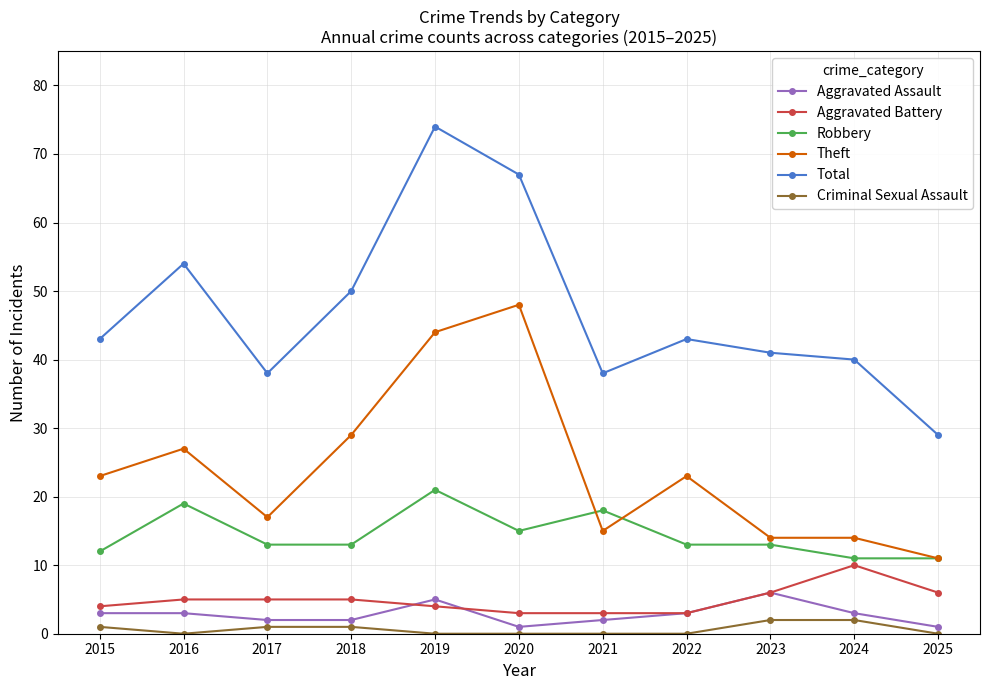

Between 2018 and 2023, which series saw the biggest shift?

Theft